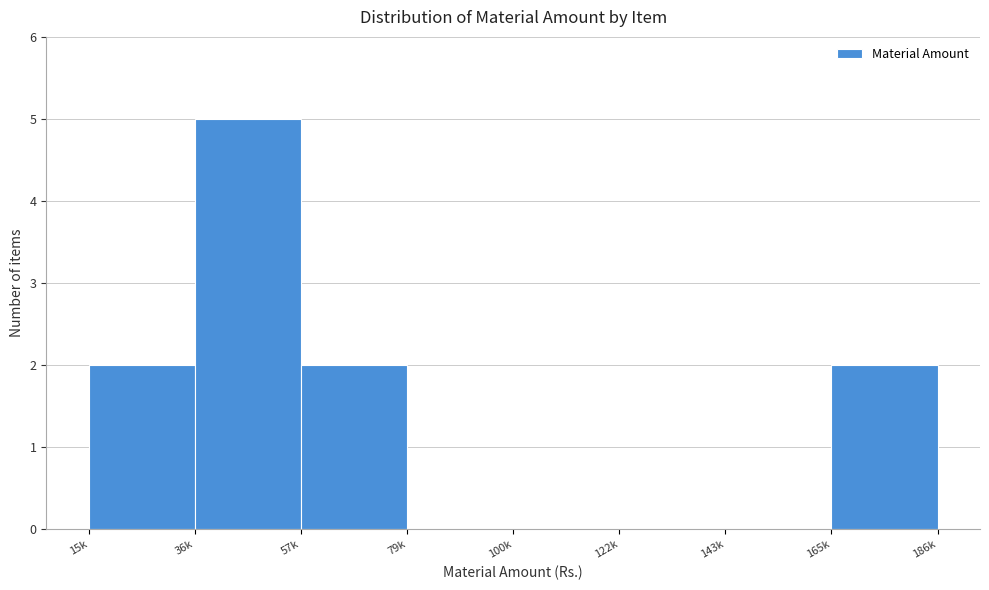

Reading left to right, extract all data points from this chart.

15k=2	36k=5	57k=2	79k=0	100k=0	122k=0	143k=0	165k=2